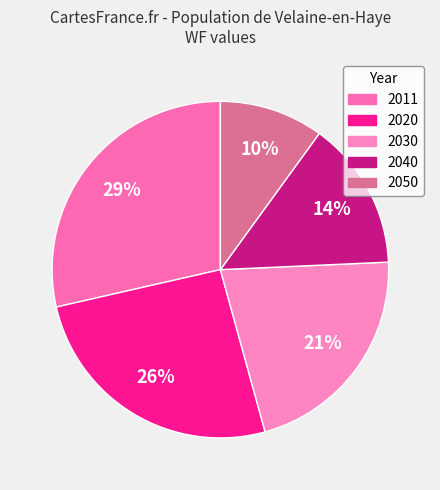

To the nearest percent, what portion does 2050 represent?

10%